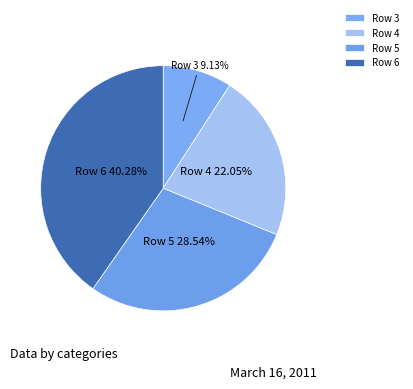

What is the smallest slice in the pie chart?

Row 3